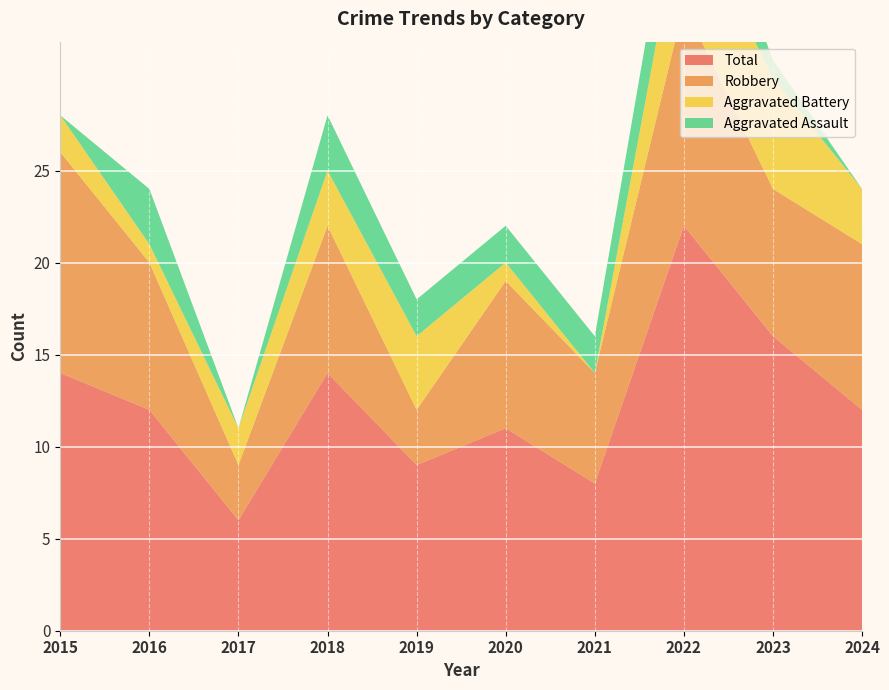

Reading left to right, what are all the values shown in this chart?

Aggravated Assault: 2015=0	2016=3	2017=0	2018=3	2019=2	2020=2	2021=2	2022=4	2023=1	2024=0
Aggravated Battery: 2015=2	2016=1	2017=2	2018=3	2019=4	2020=1	2021=0	2022=6	2023=6	2024=3
Robbery: 2015=12	2016=8	2017=3	2018=8	2019=3	2020=8	2021=6	2022=12	2023=8	2024=9
Total: 2015=14	2016=12	2017=6	2018=14	2019=9	2020=11	2021=8	2022=22	2023=16	2024=12